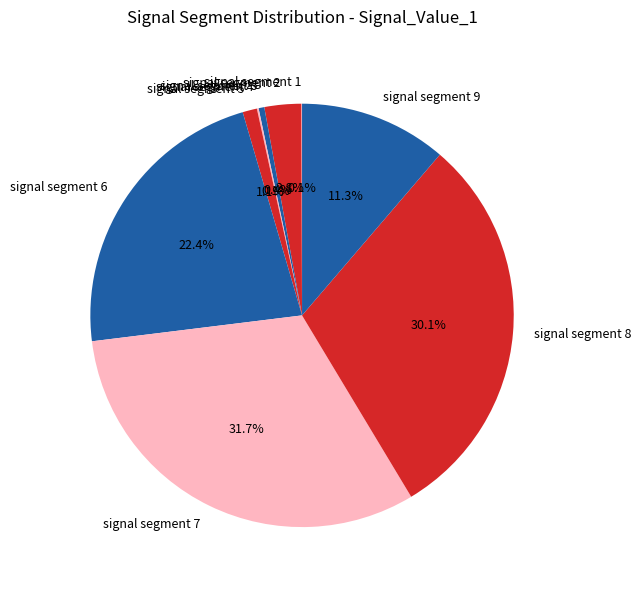

Combined, what portion of the pie is signal segment 8 and signal segment 2?

32.9%